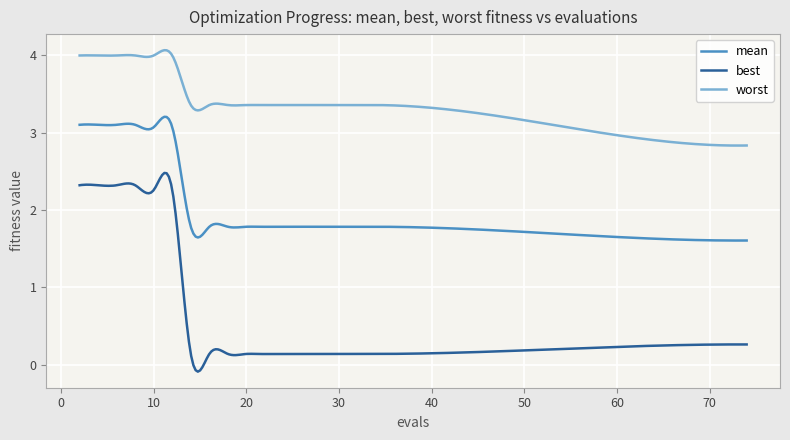

Which series has the largest range (max minus min)?

best